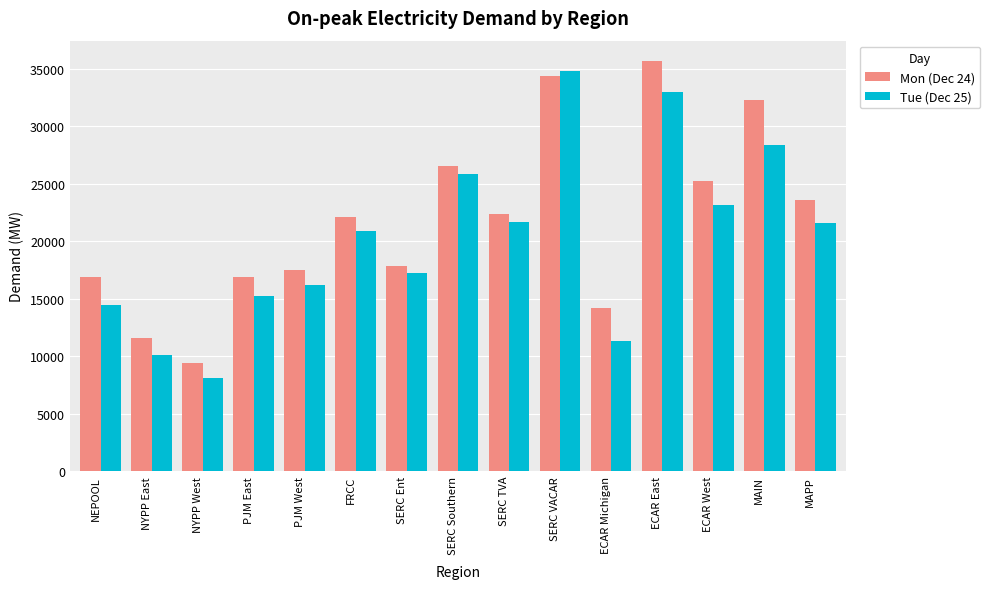

The Mon (Dec 24) series shows 22391.8 at SERC TVA. True or false?

True